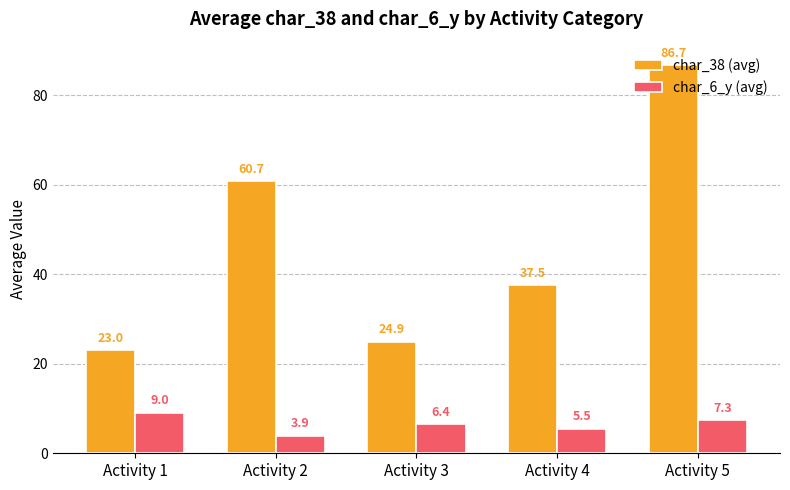

Is the value of char_38 (avg) at Activity 2 greater than the value of char_6_y (avg) at Activity 5?

Yes